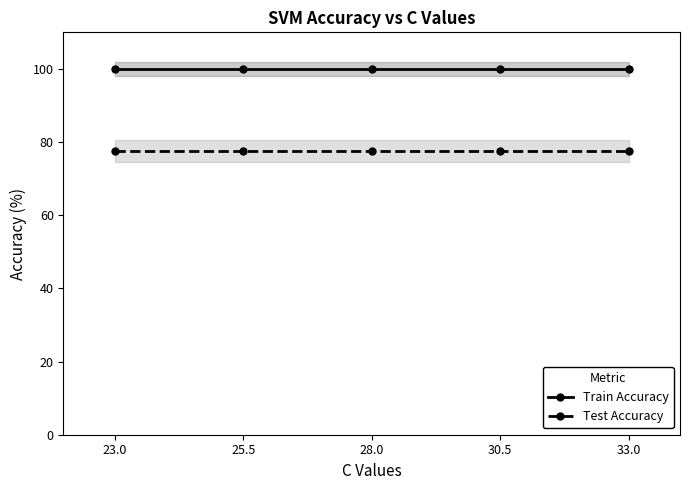

Is it true that Train Accuracy equals 100.0 at 28.0?

True